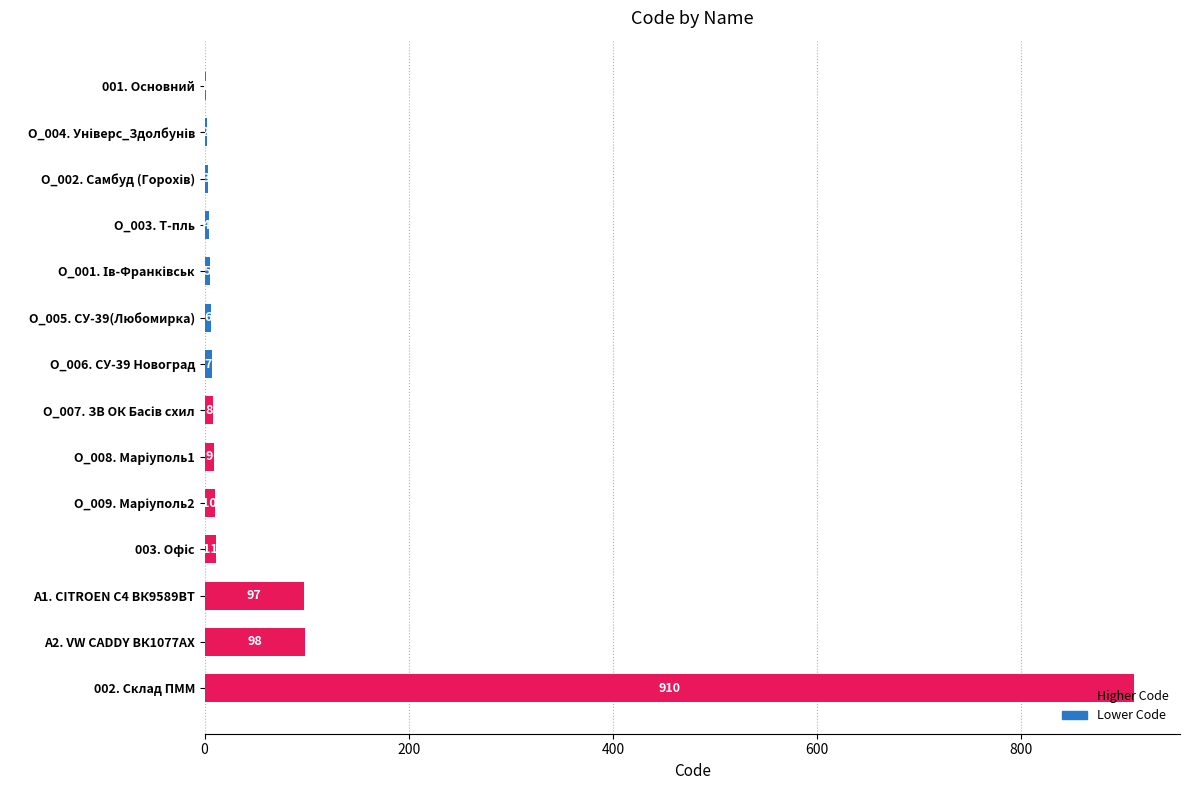

Is it true that the value at О_005. СУ-39(Любомирка) is 6?

True